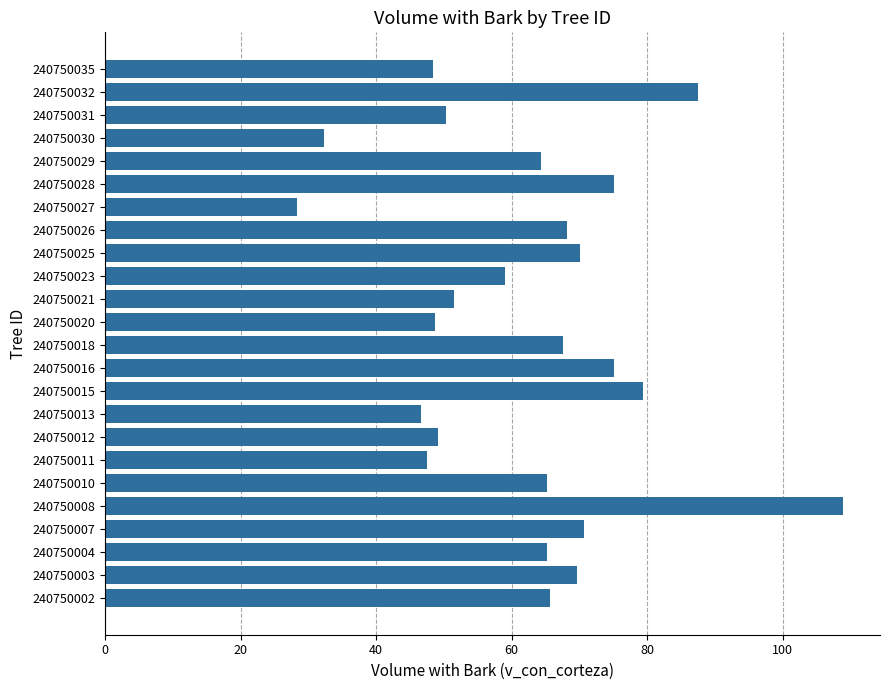

True or false: the data shows 68.2 at 240750026.

True